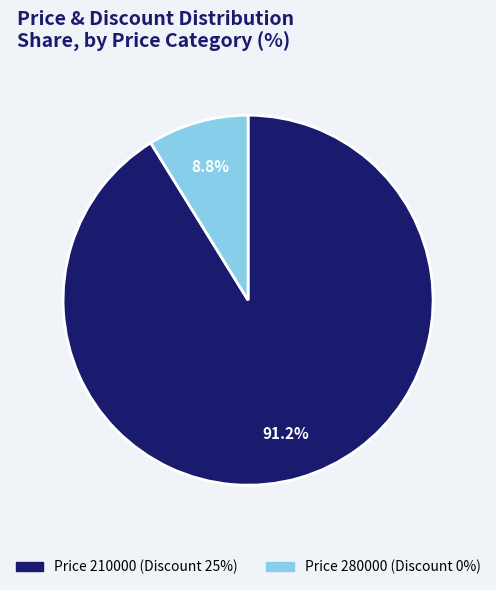

Is there a majority slice in this chart?

Yes